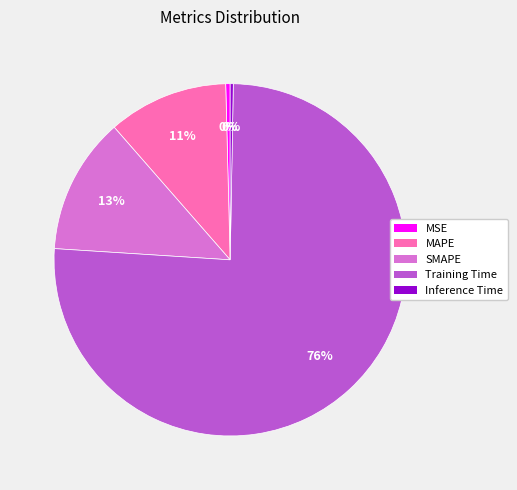

Is the sum of Inference Time and Training Time greater than half?

Yes